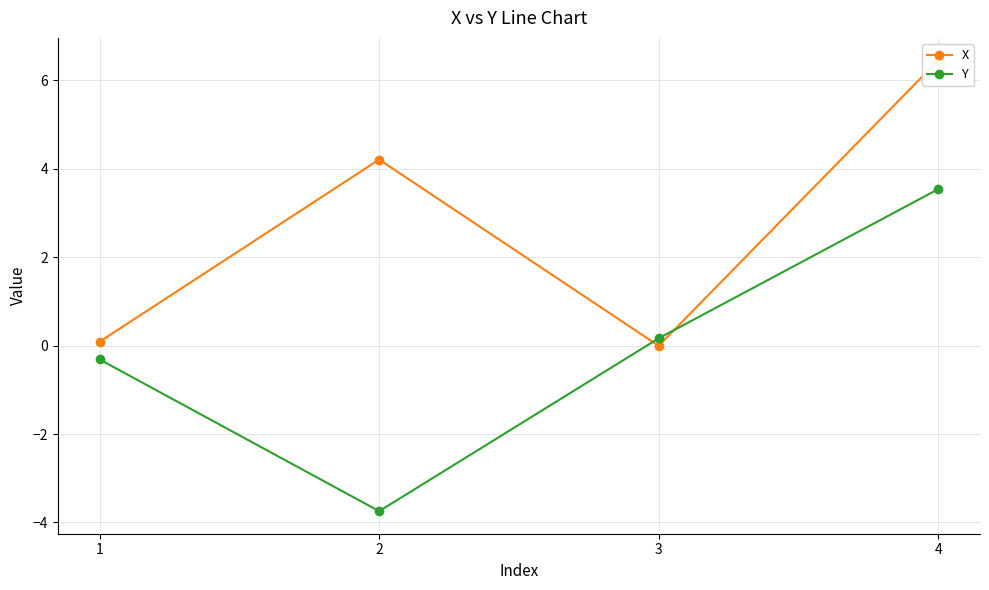

At which category does Y reach its first local valley?

2